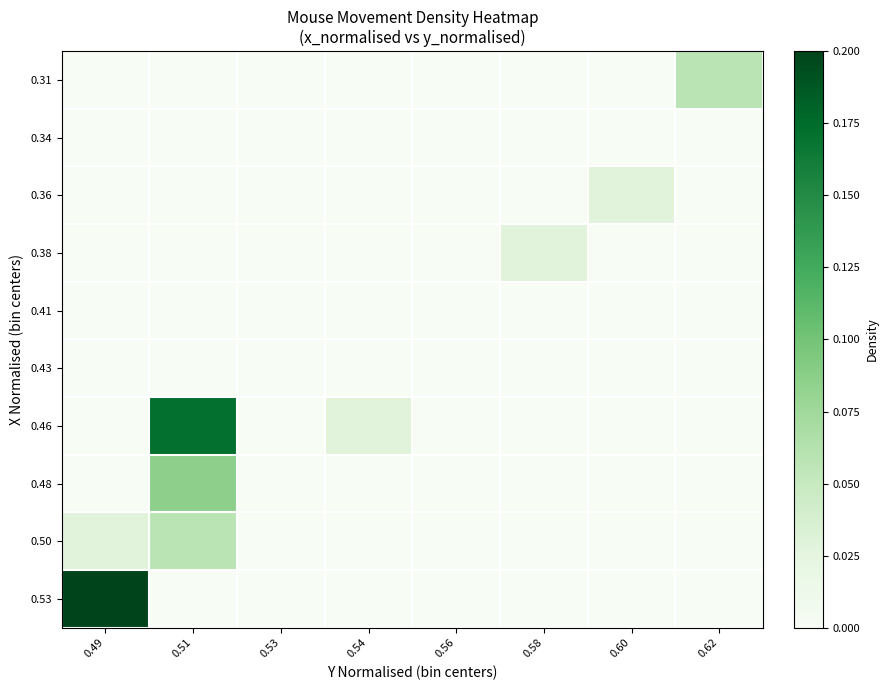

List the series in order of their peak value, highest first.

0.53, 0.46, 0.48, 0.31, 0.50, 0.36, 0.38, 0.34, 0.41, 0.43